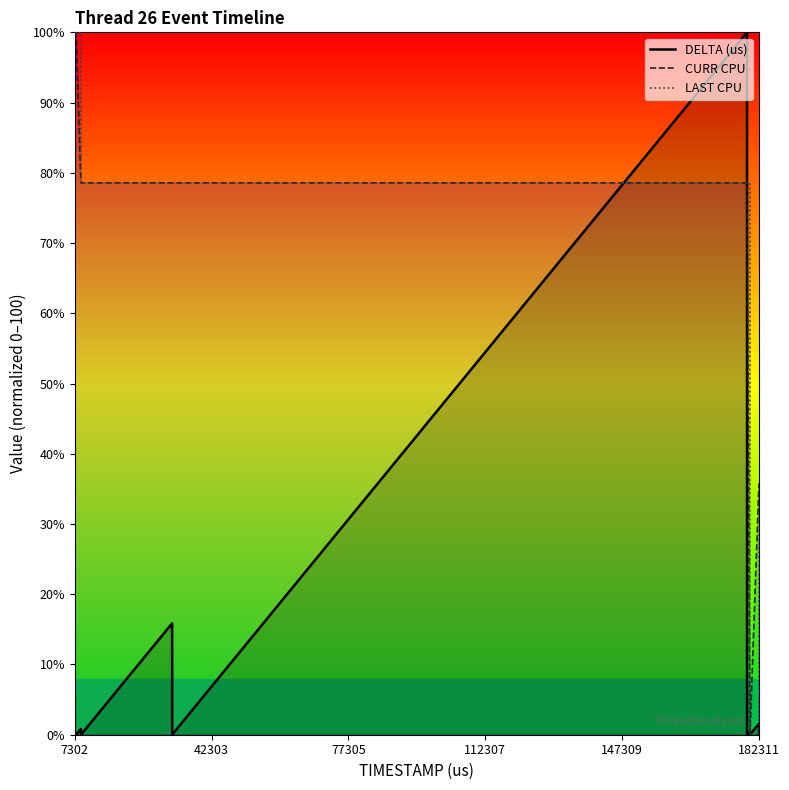

At which label does CURR CPU first exceed 78?

7302